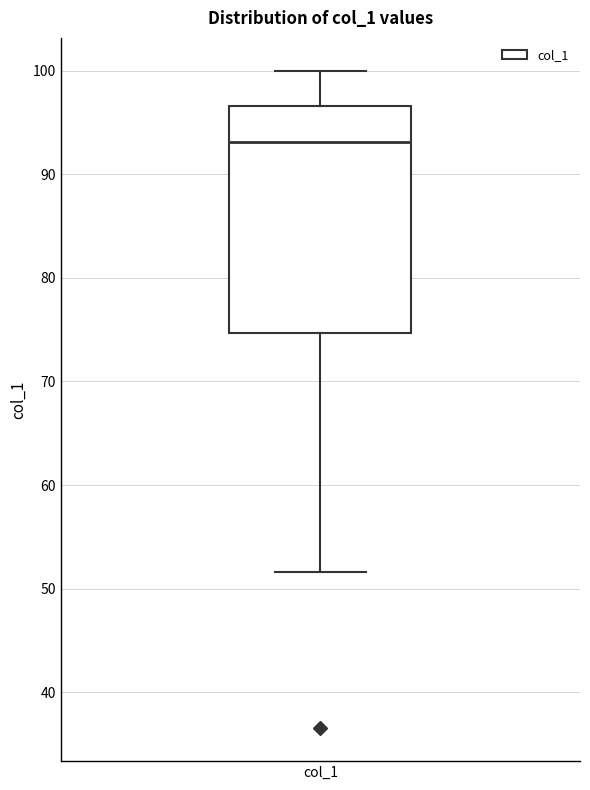

Where does the median line of the box for col_1 sit on the y-axis? The values are not printed on the chart, so give them approximately, as read against the axis.

93